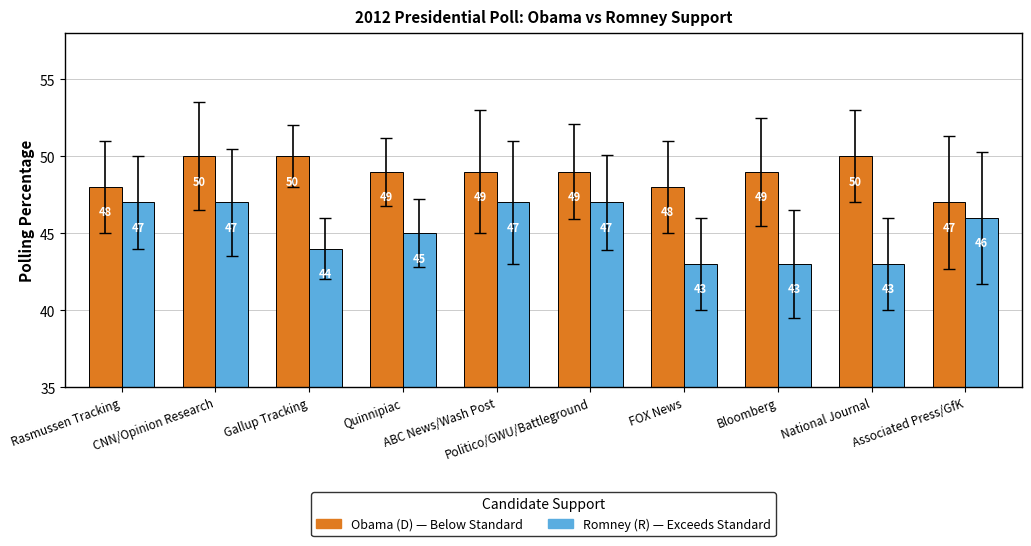

How many bars are there in total?

20